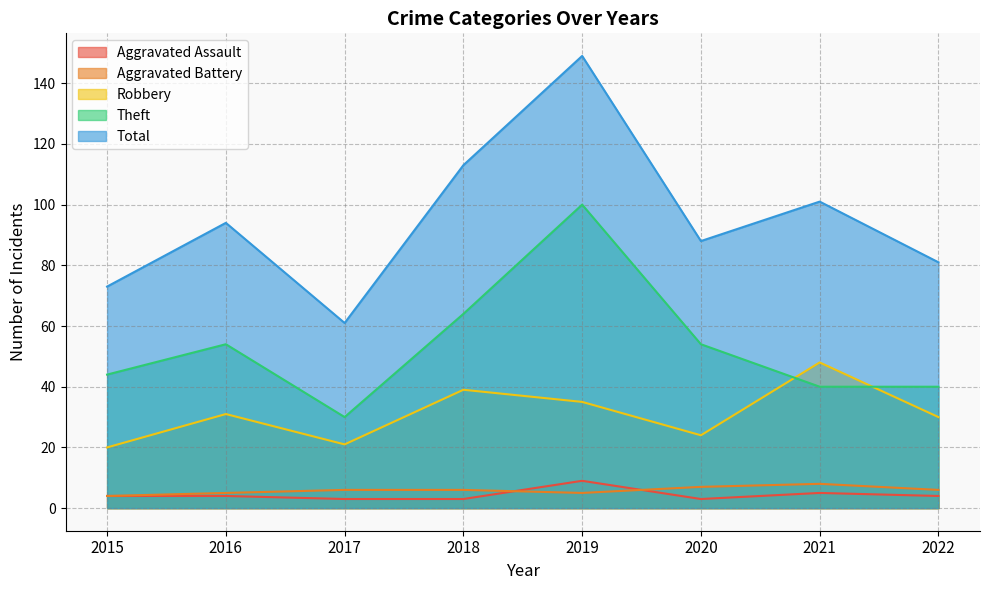

What is the spread (max minus min) of values at 2018?

110